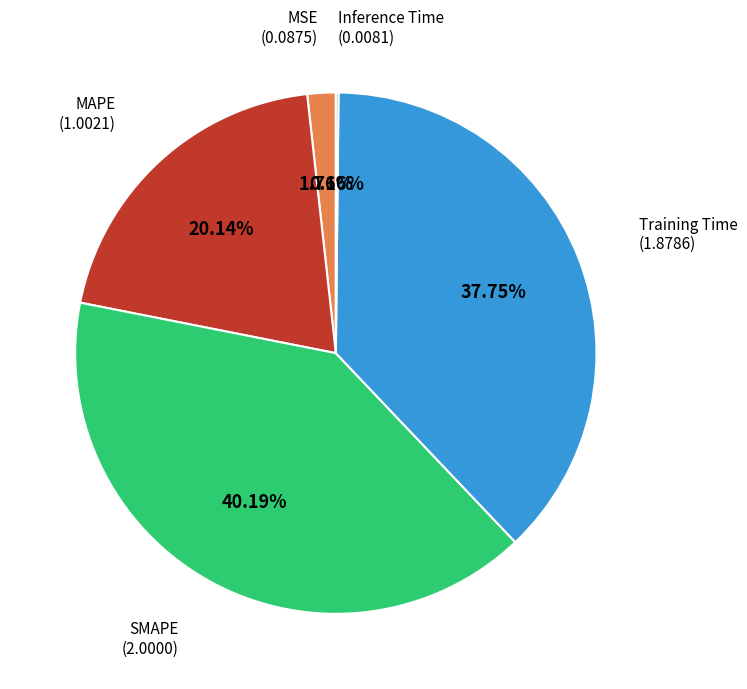

Is there a majority slice in this chart?

No